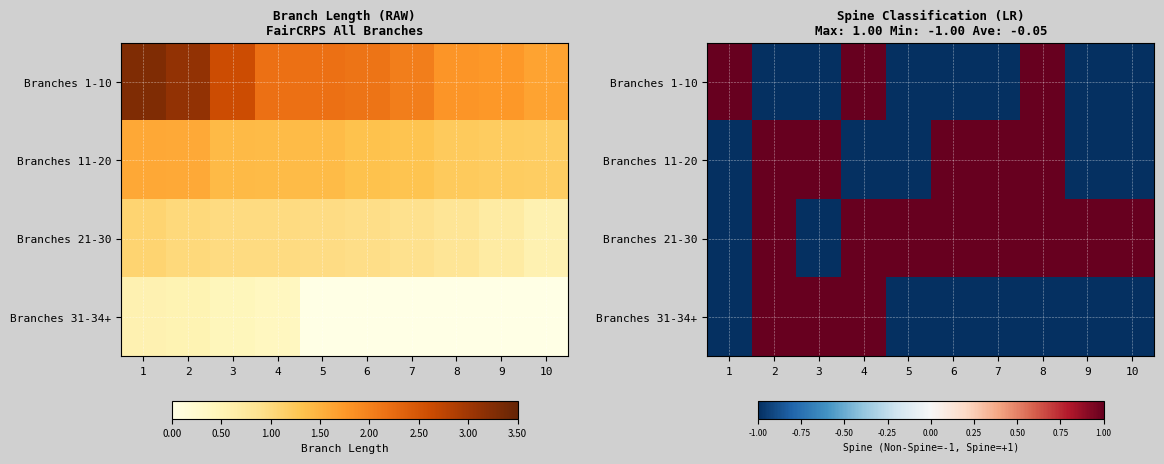

What is the difference between the highest and lowest values at 4?

2